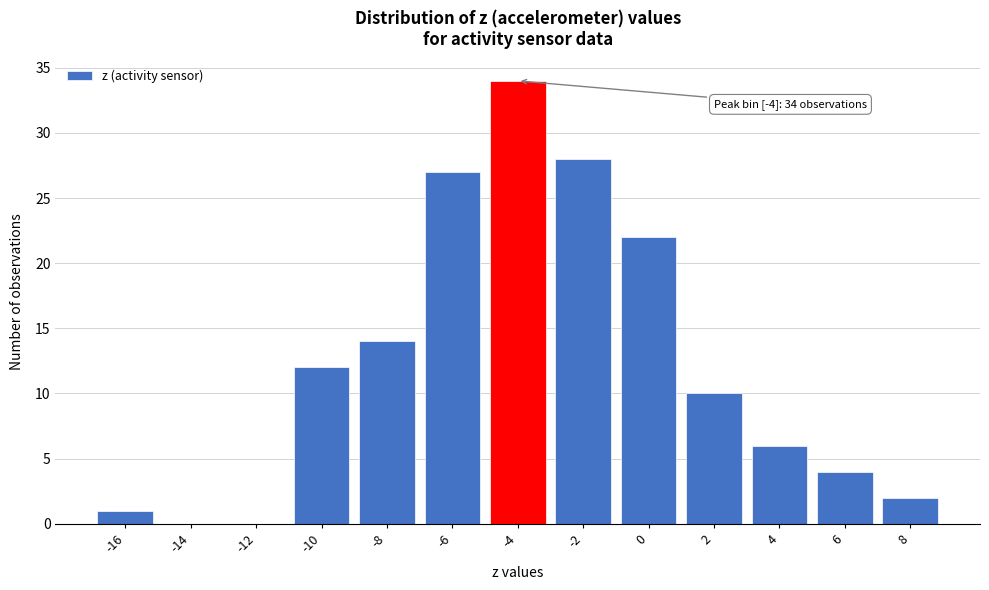

Reading left to right, what are all the values shown in this chart?

-16=1	-14=0	-12=0	-10=12	-8=14	-6=27	-4=34	-2=28	0=22	2=10	4=6	6=4	8=2